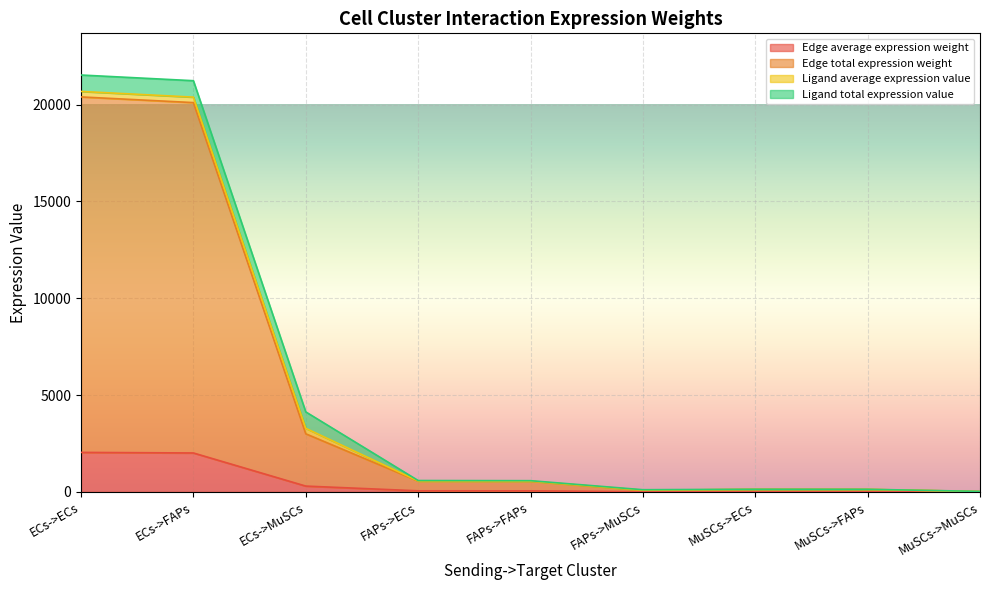

Does the chart display data point markers on the line(s)?

No